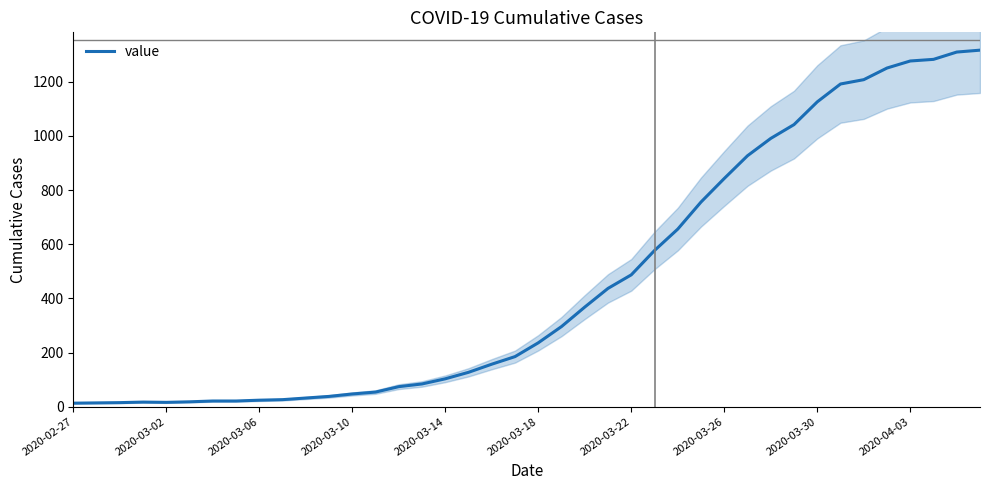

Reading left to right, transcribe all the data shown in this chart.

13	14	15	17	16	18	21	21	24	26	32	38	47	54	74	84	103	127	157	185	236	296	368	437	487	577	656	756	843	927	991	1042	1126	1192	1208	1251	1277	1283	1310	1317